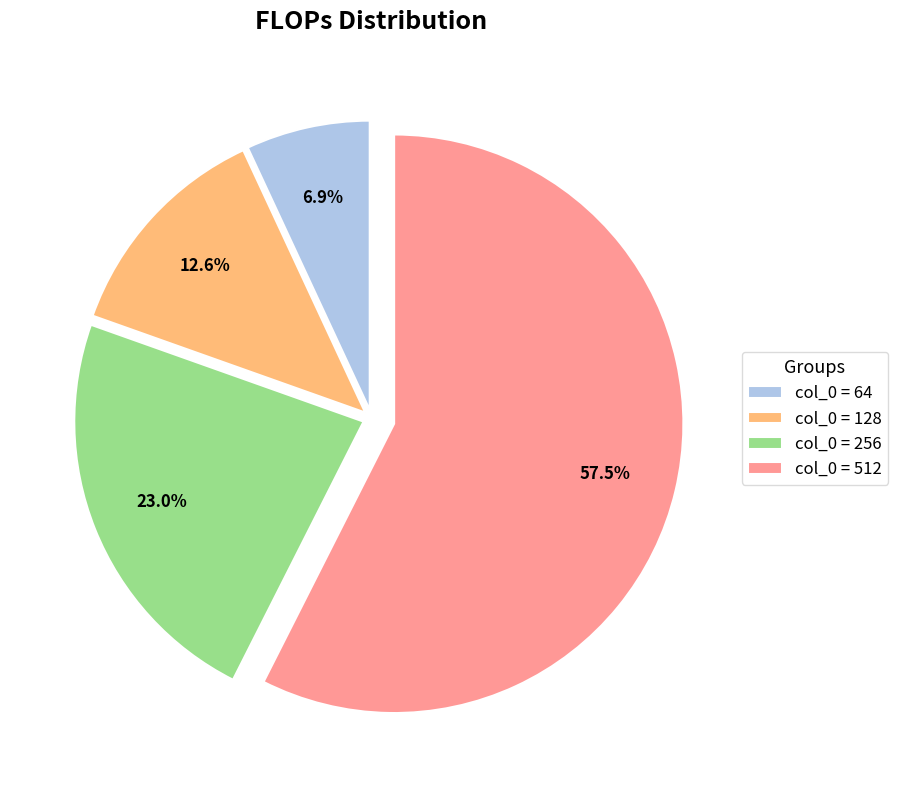

Which category has the smallest portion of the pie?

col_0 = 64